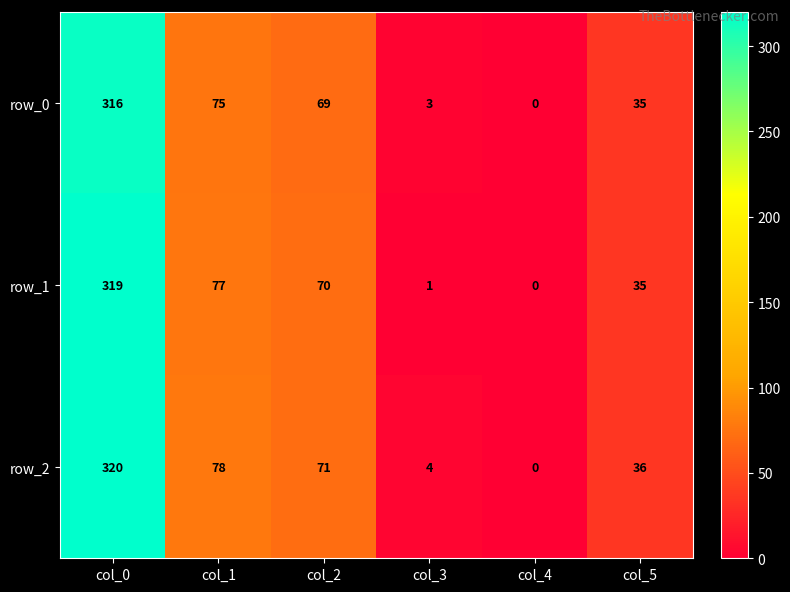

What is the maximum value shown in the chart?

320